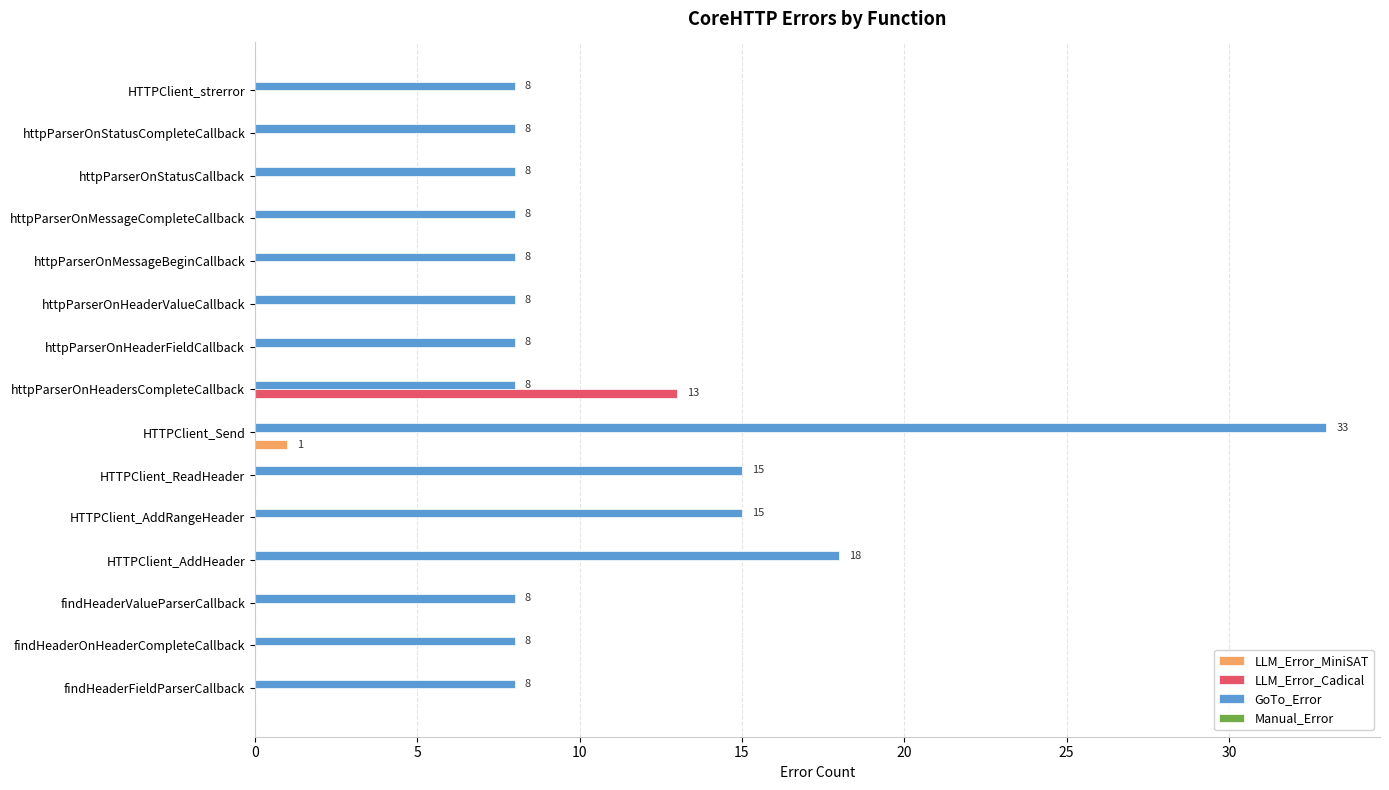

The GoTo_Error series shows 11 at HTTPClient_Send. True or false?

False